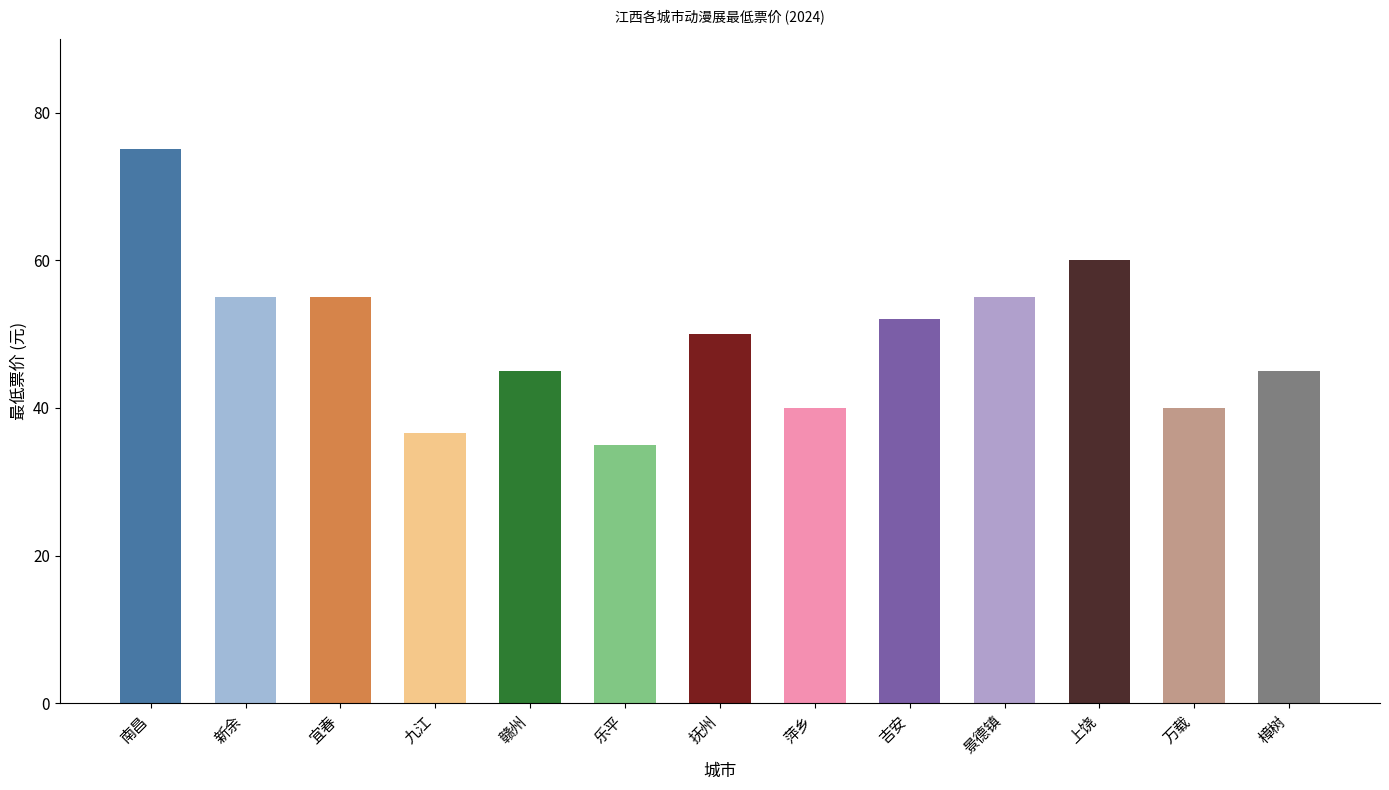

What is the maximum value shown in the chart?

75.0